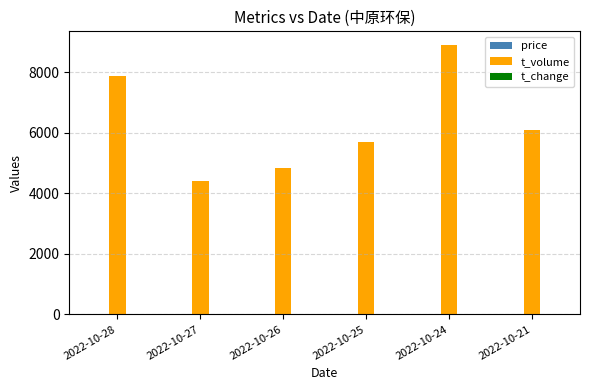

Which label corresponds to the largest value in the chart?

2022-10-24